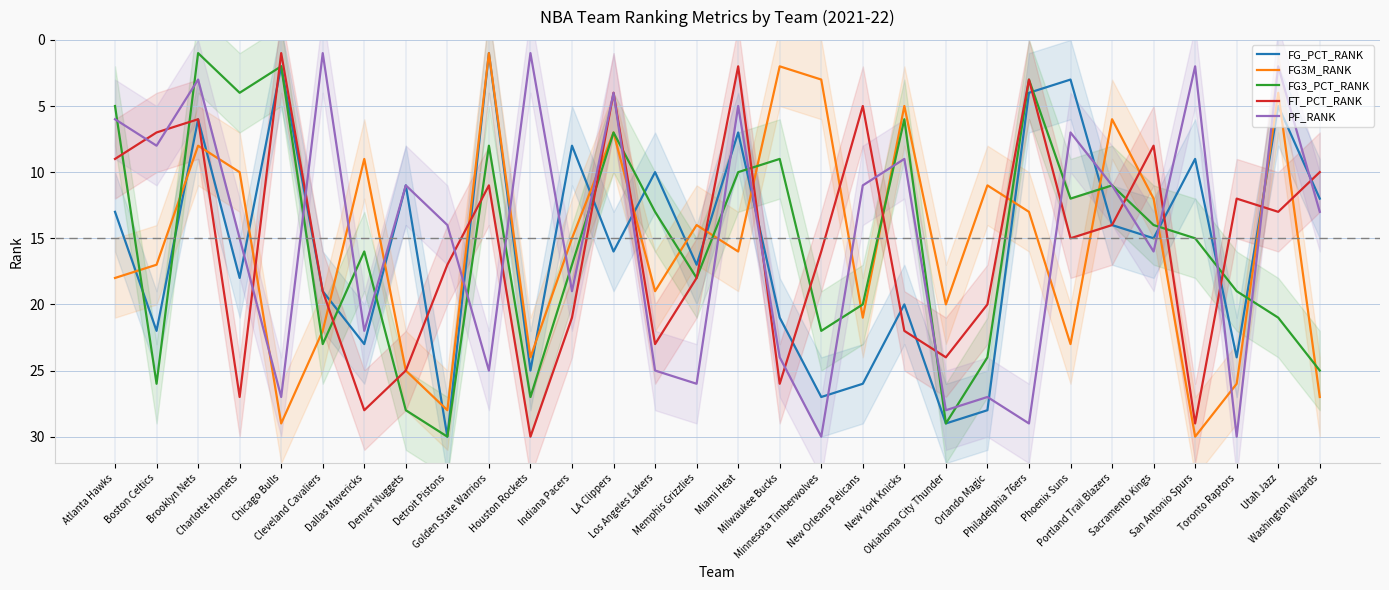

Read the FG3M_RANK value at Sacramento Kings, to the nearest 5.

10